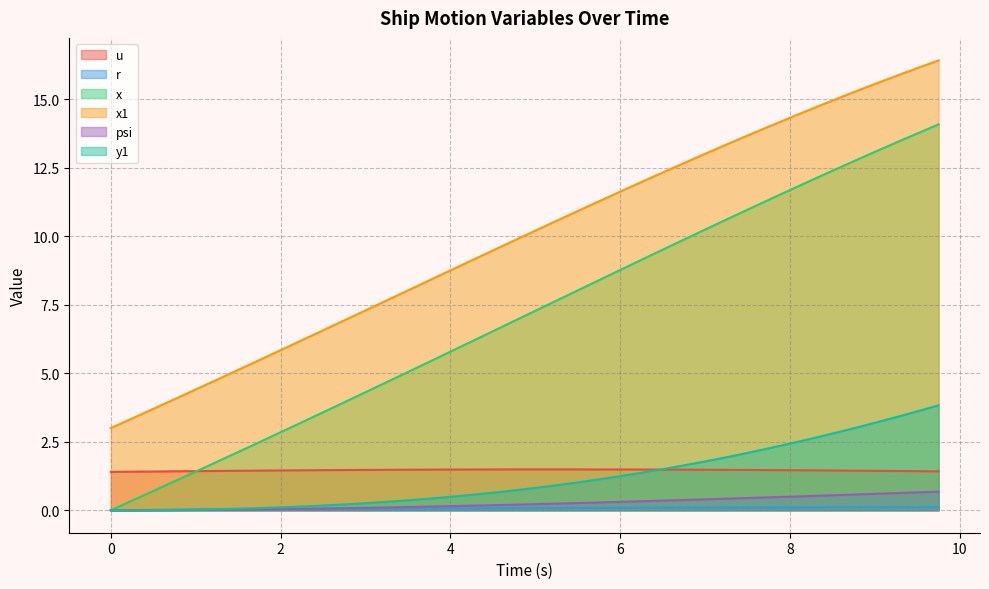

How many values in the y1 series exceed 0?

38